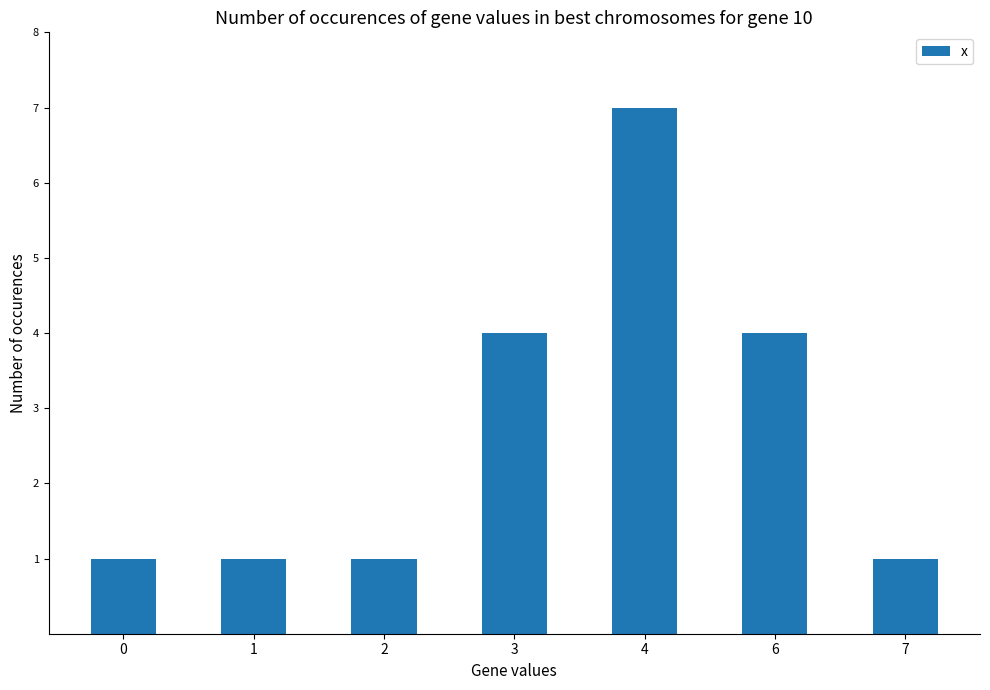

The chart shows a value of 7 at 4. True or false?

True